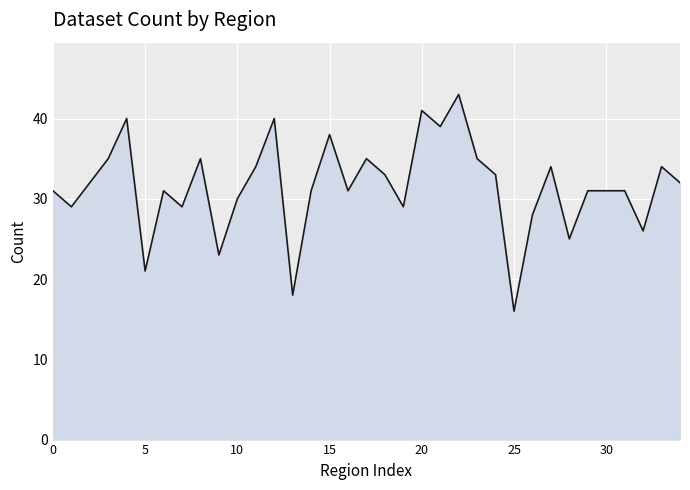

What is the maximum value shown in the chart?

43